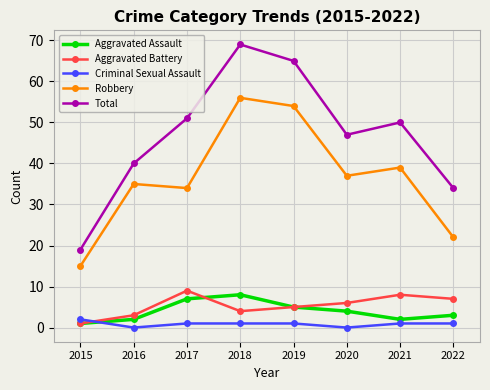

Count the number of data series in this chart.

5